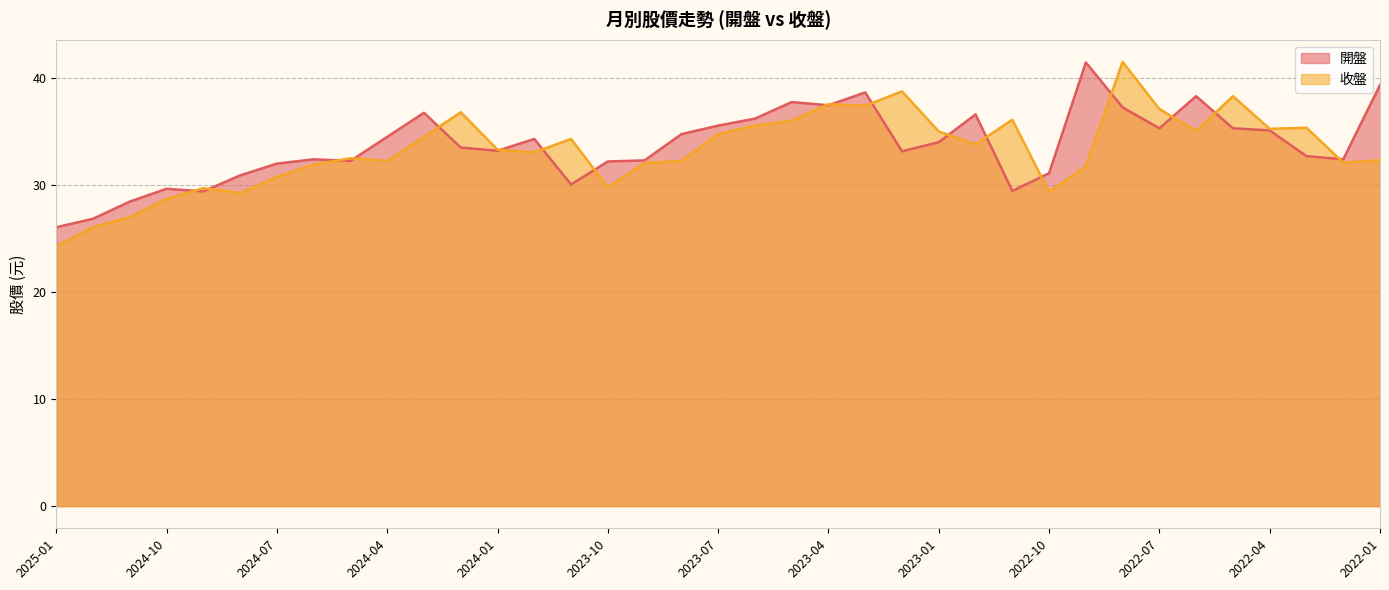

What is the difference between the maximum and second lowest values in the 收盤 series?

15.4